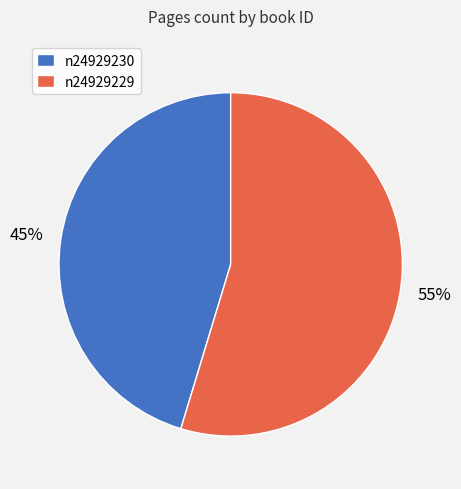

The n24929230 slice represents 45% of the pie. True or false?

True